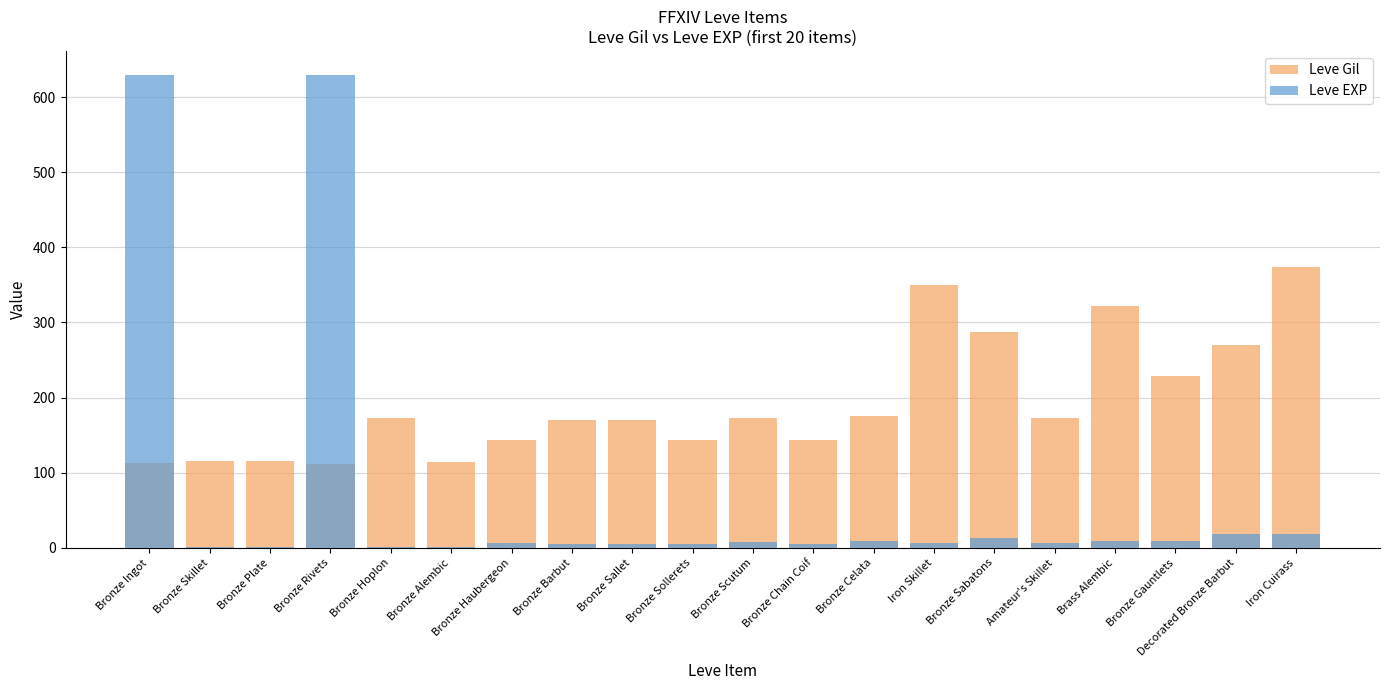

True or false: Leve EXP has a value of 18 at Iron Cuirass.

True